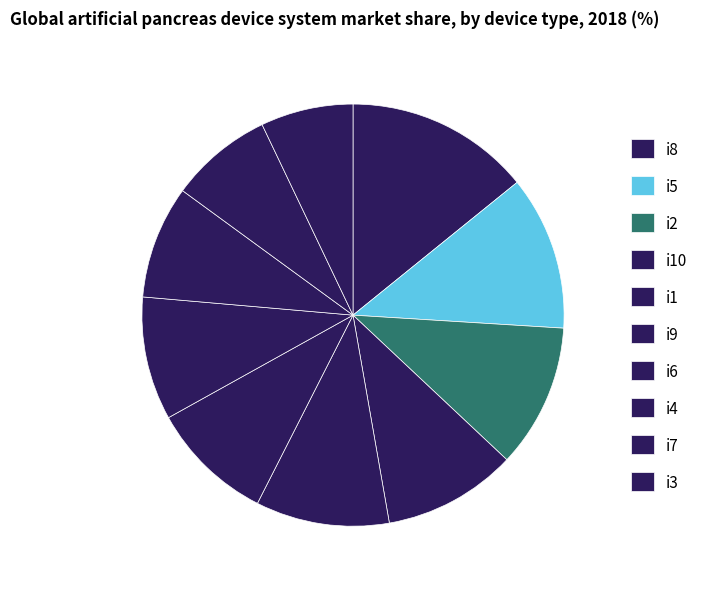

To the nearest percent, what portion does i6 represent?

9%